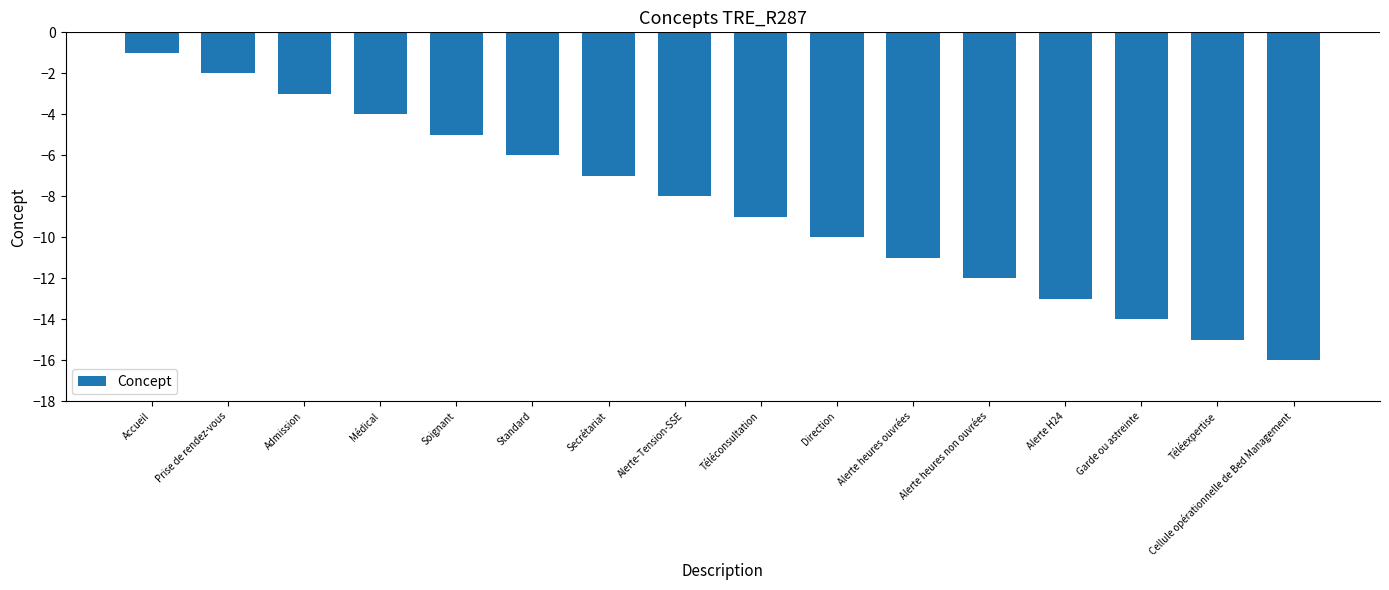

How many data points are above -8?

7